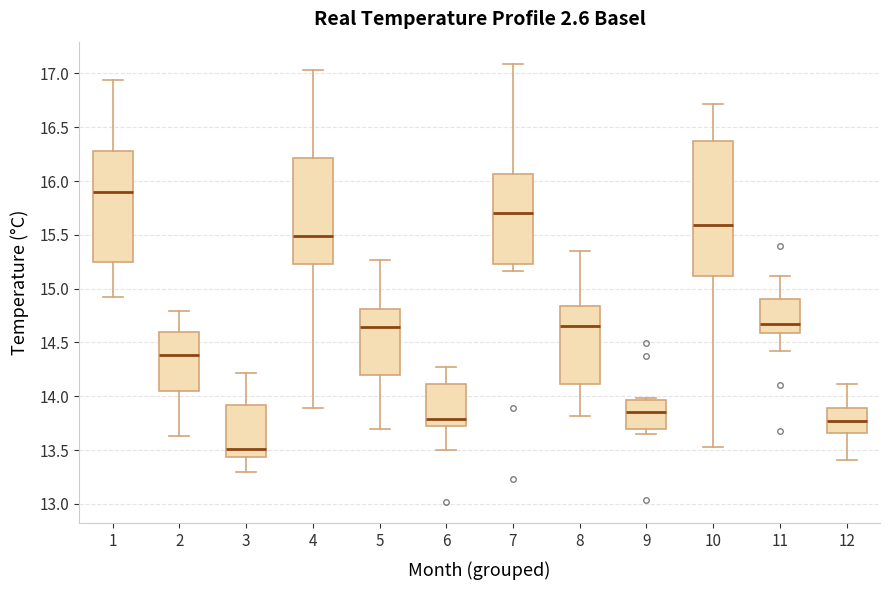

Which box is the tallest, from its lower edge to its upper edge?

10